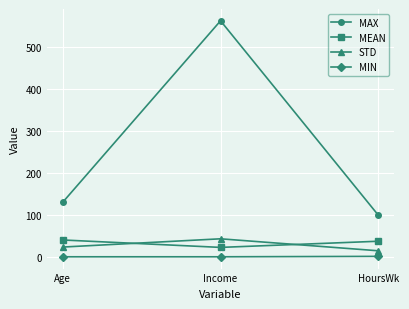

How many distinct data groups are displayed?

4